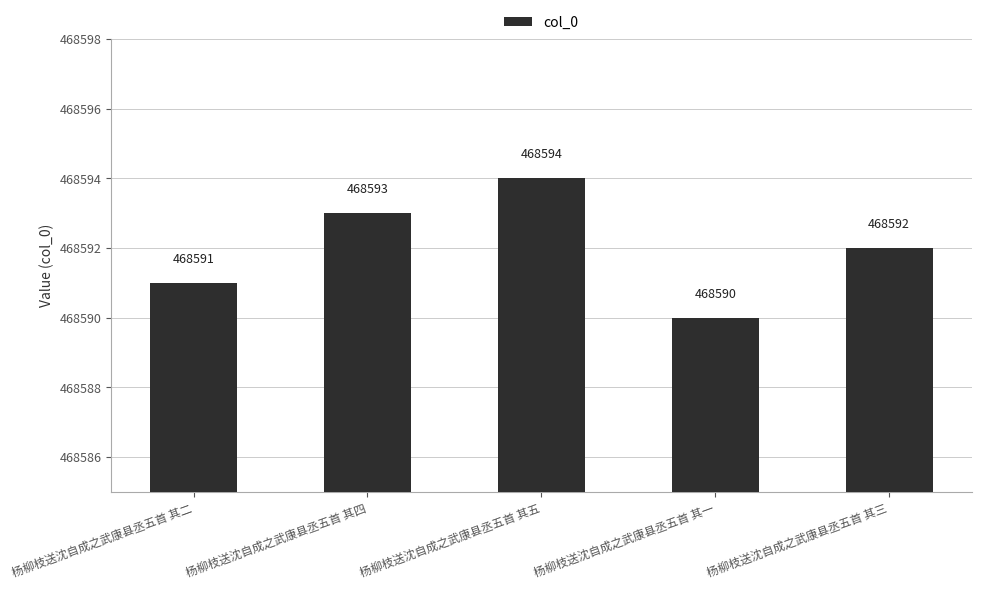

Rank the categories by value from highest to lowest.

杨柳枝送沈自成之武康县丞五首 其五, 杨柳枝送沈自成之武康县丞五首 其四, 杨柳枝送沈自成之武康县丞五首 其三, 杨柳枝送沈自成之武康县丞五首 其二, 杨柳枝送沈自成之武康县丞五首 其一